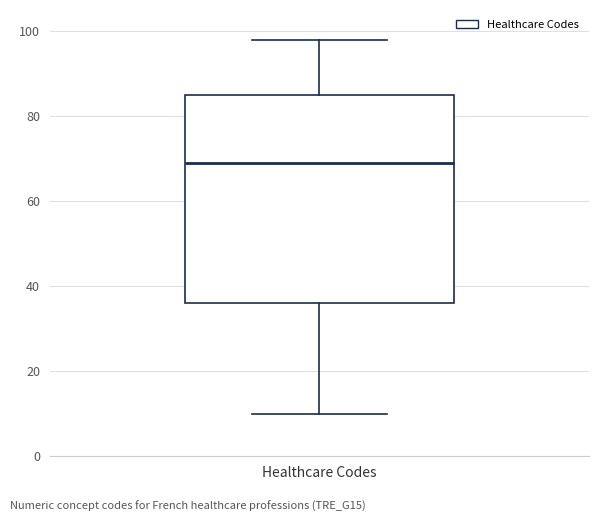

Transcribe this box plot: give where the median line is, the range the box spans, and where the two whiskers end, as read against the y-axis. The values are not printed on the chart, so give them approximately, as read against the axis.

median 70, box 36 to 86, whiskers 10 to 98